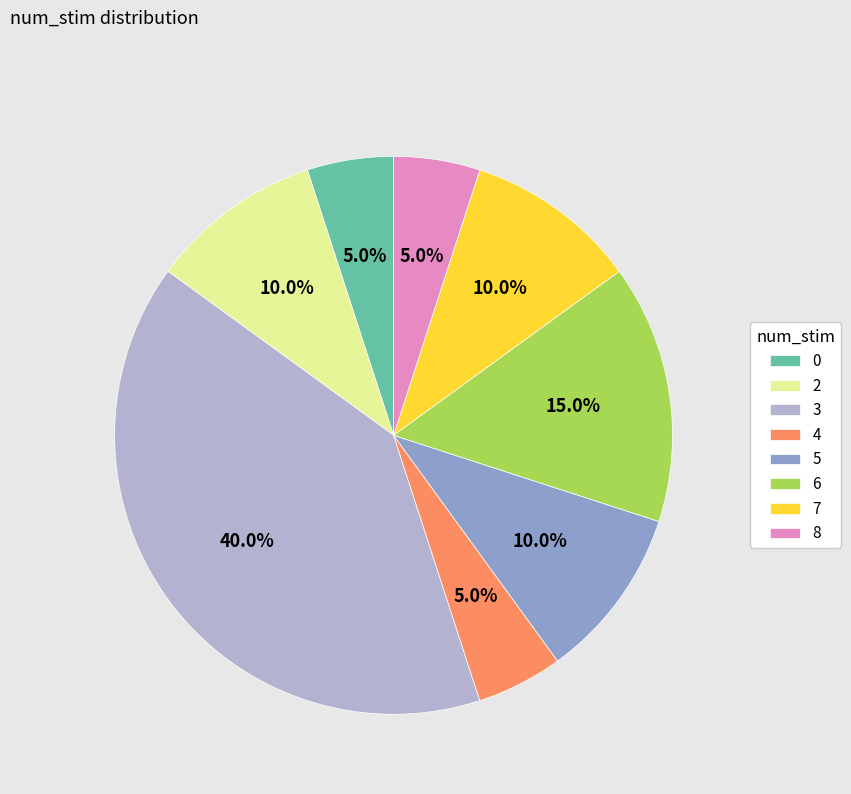

To the nearest percent, what is the average slice percentage?

12%